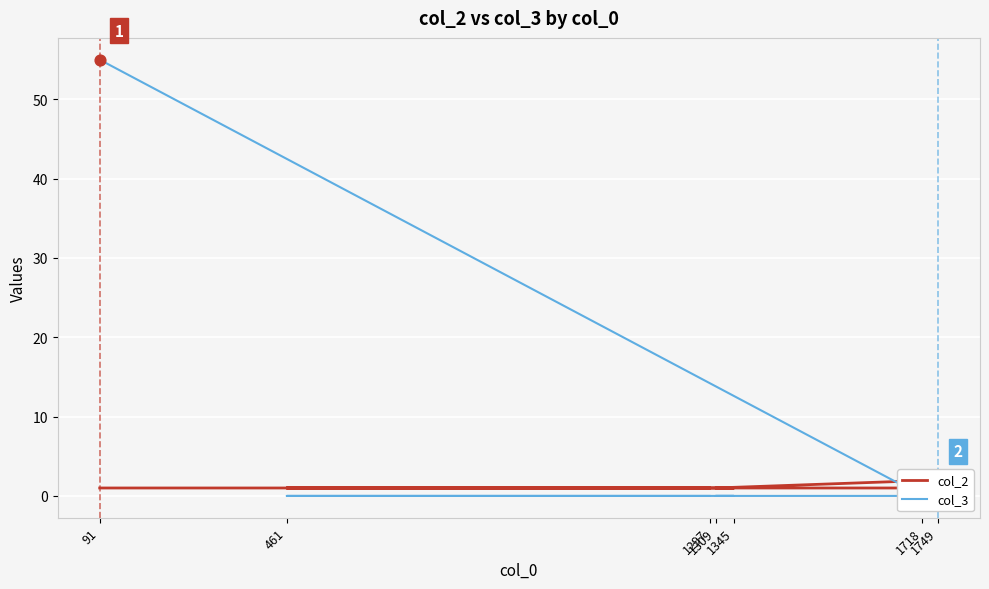

Which series contains the highest Y value?

col_3